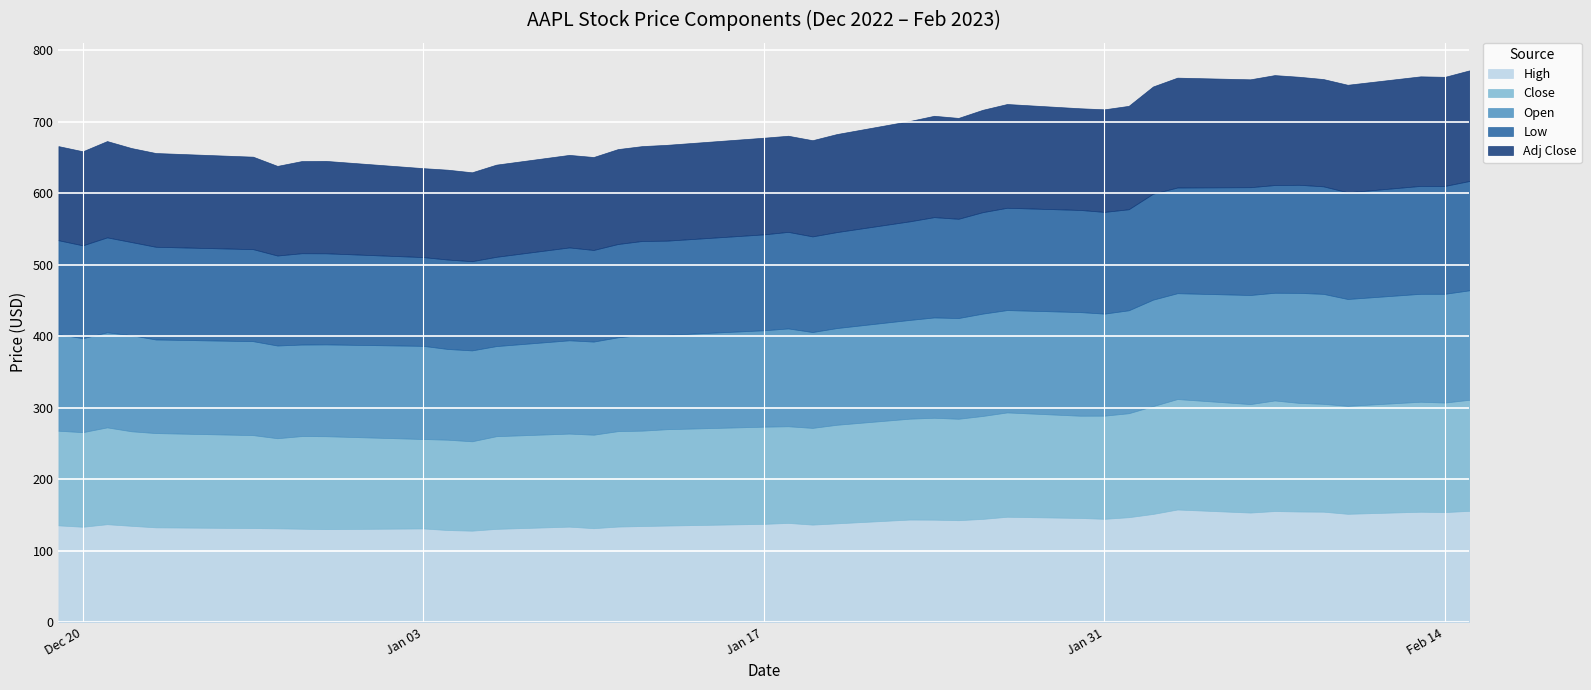

Which series has the widest spread of values?

Adj Close